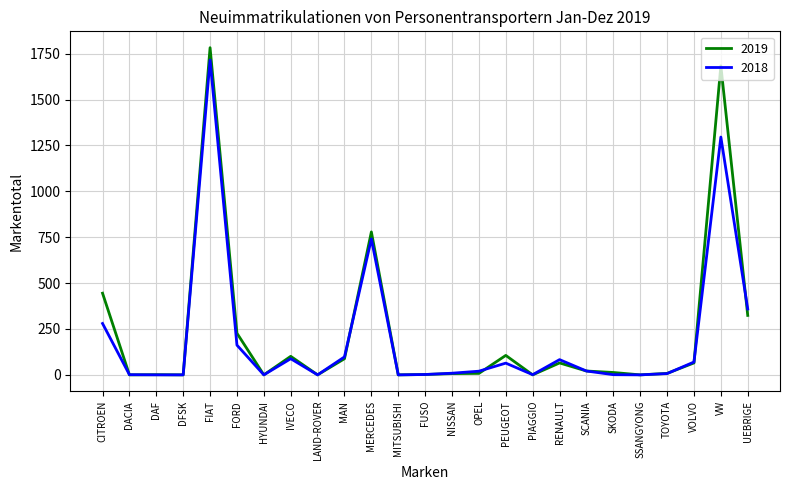

What is the maximum value for 2018?

1716